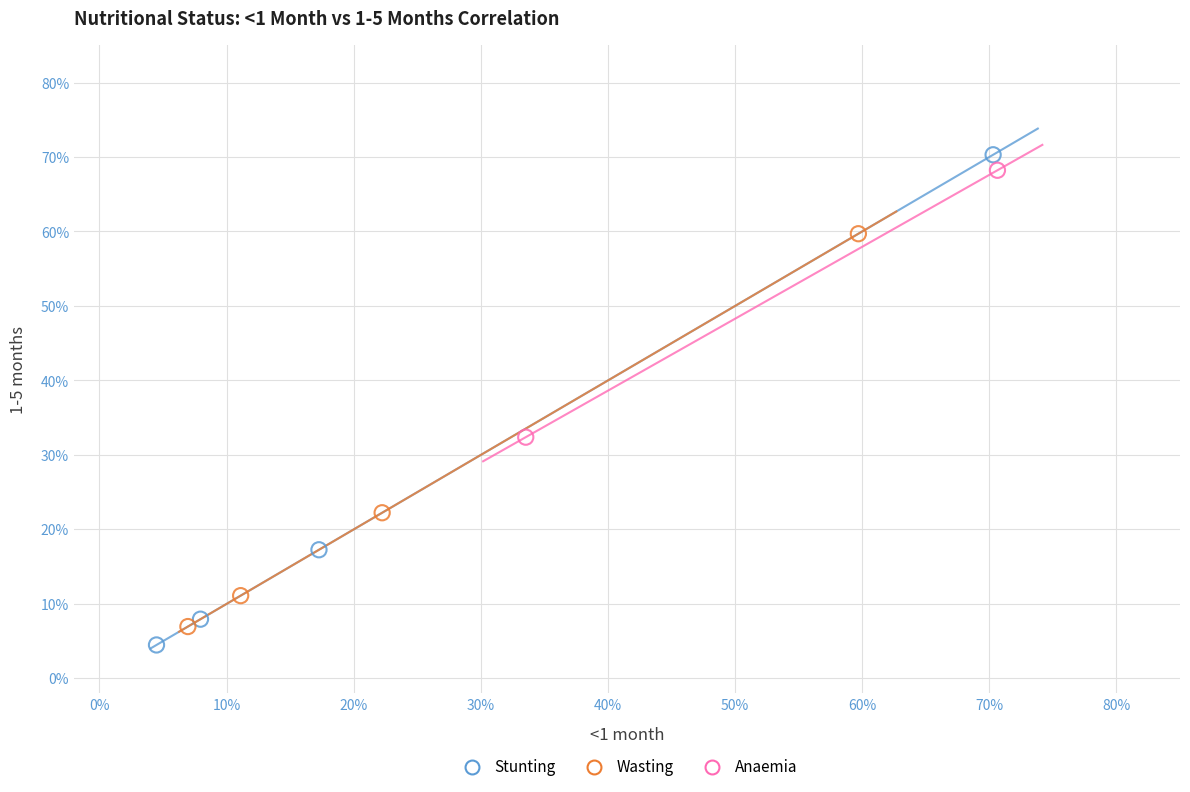

What are all the series names shown in the legend?

Stunting, Wasting, Anaemia